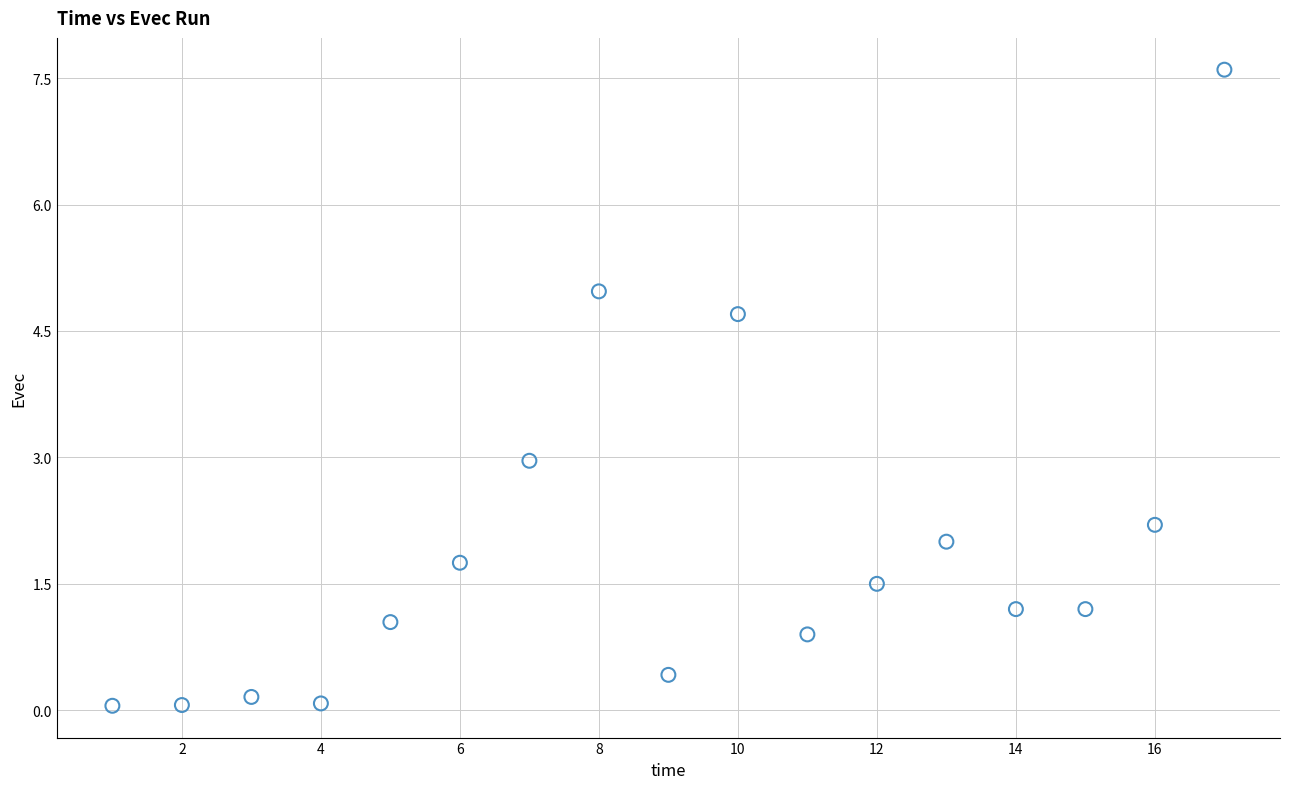

What is the range of Y values (max minus min)?

7.5